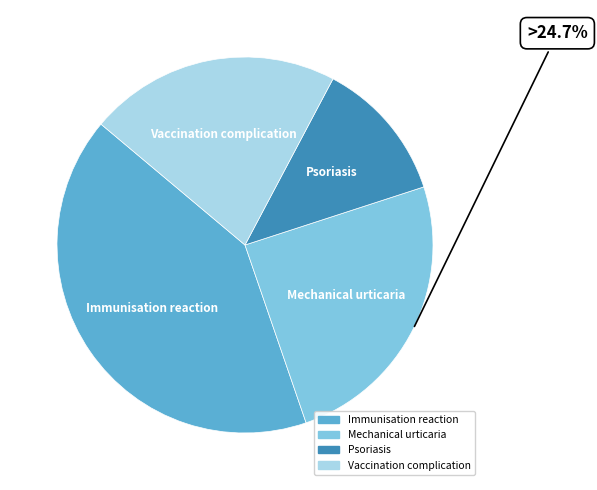

Rank the categories by value from highest to lowest.

Immunisation reaction, Mechanical urticaria, Vaccination complication, Psoriasis